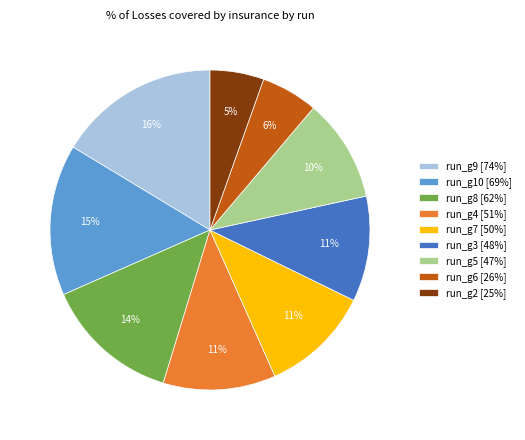

Which has a higher value, run_g10 [69%] or run_g4 [51%]?

run_g10 [69%]